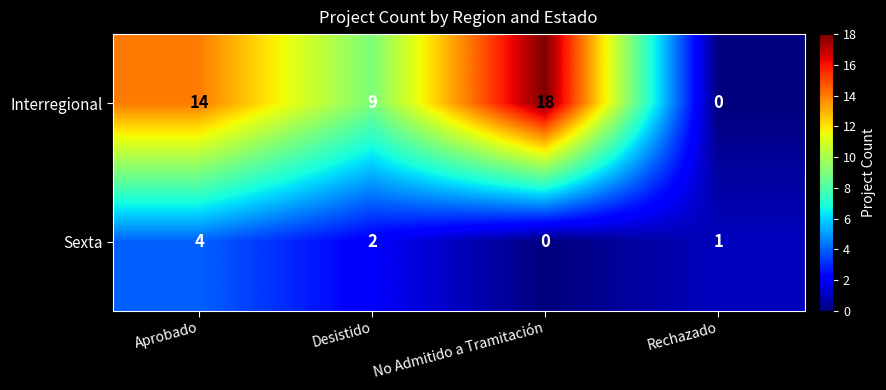

What is the spread (max minus min) of values at Desistido?

7